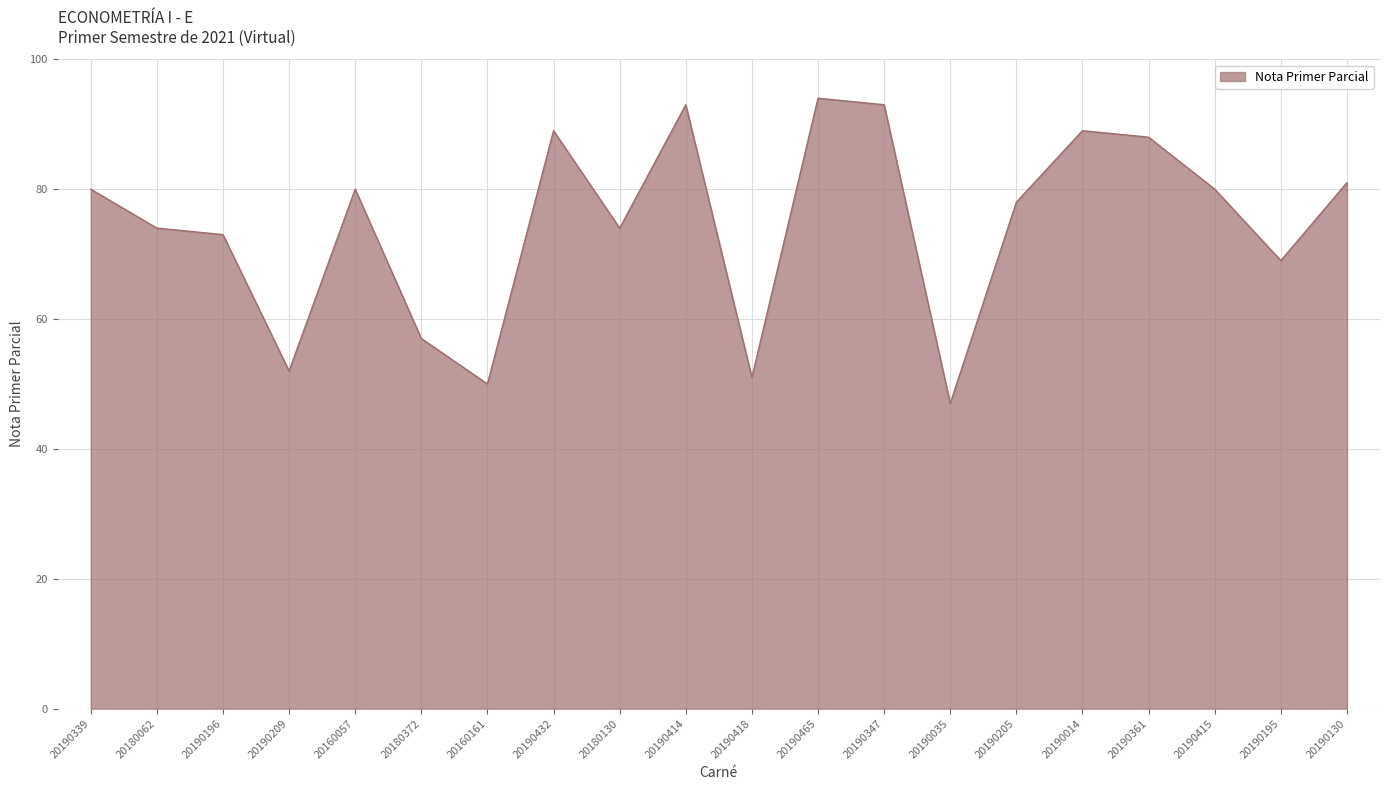

Is it true that the value at 20190465 is 94?

True